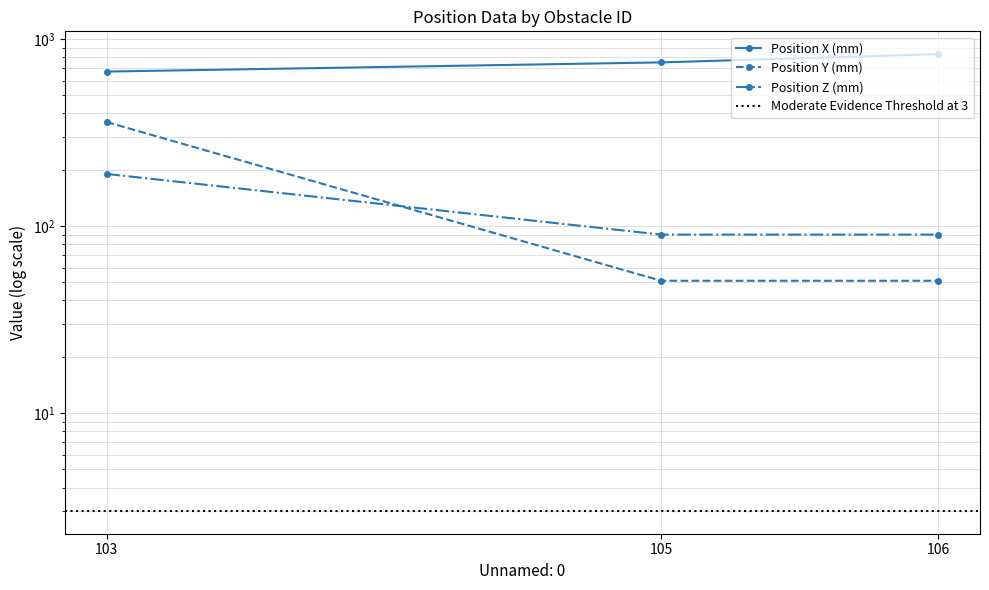

Which label corresponds to the smallest value in the chart?

105